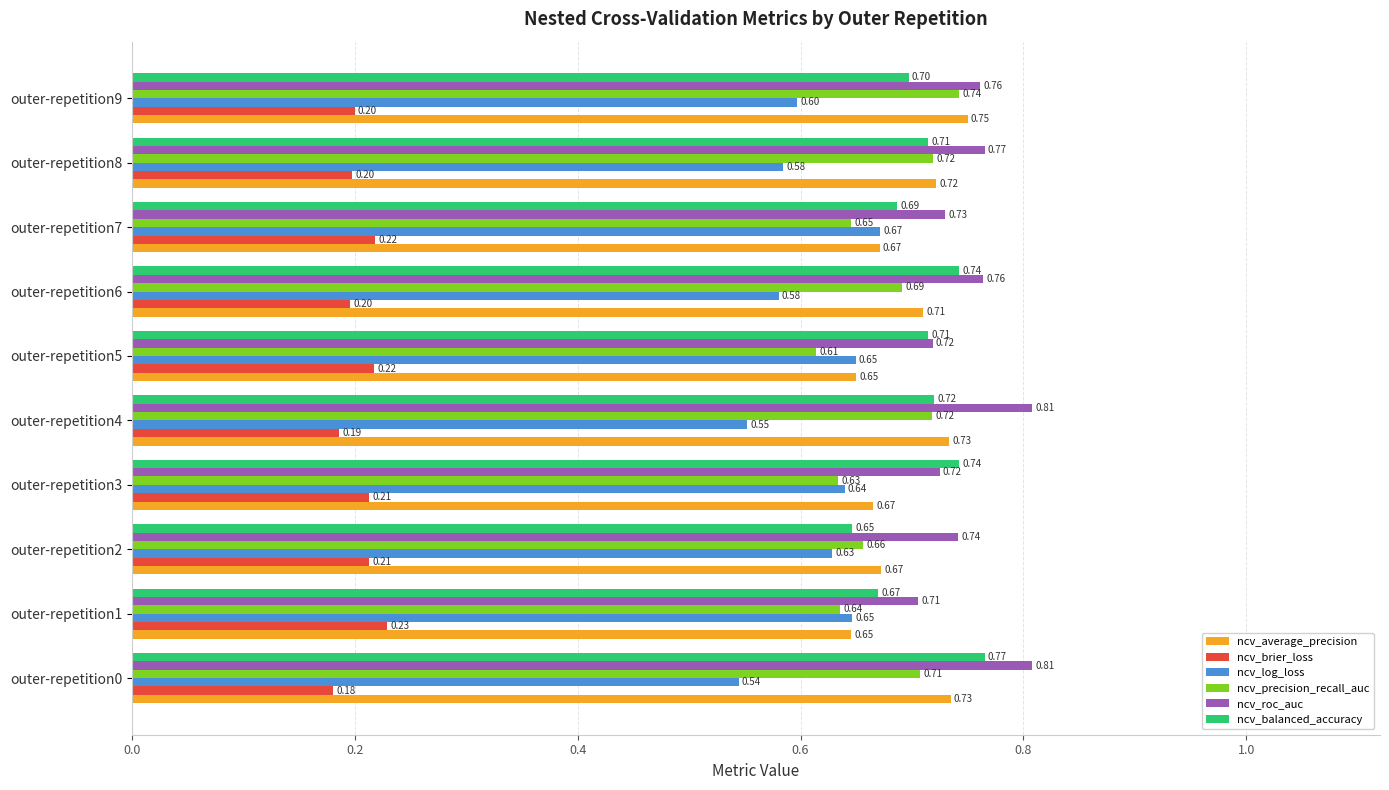

Rank the series by their maximum value, from highest to lowest.

ncv_roc_auc, ncv_balanced_accuracy, ncv_average_precision, ncv_precision_recall_auc, ncv_log_loss, ncv_brier_loss